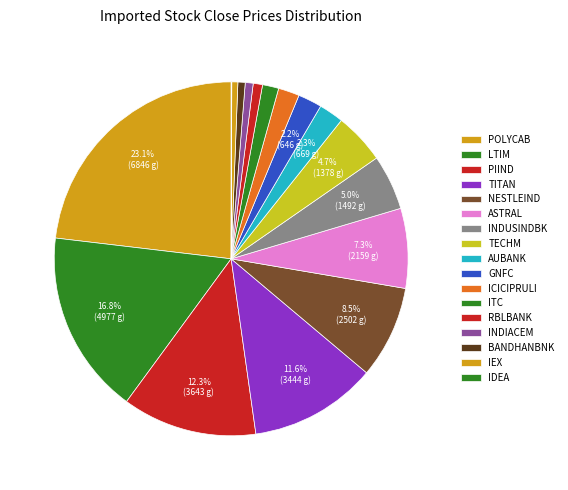

To the nearest percent, what percentage of the pie is ICICIPRULI?

2%